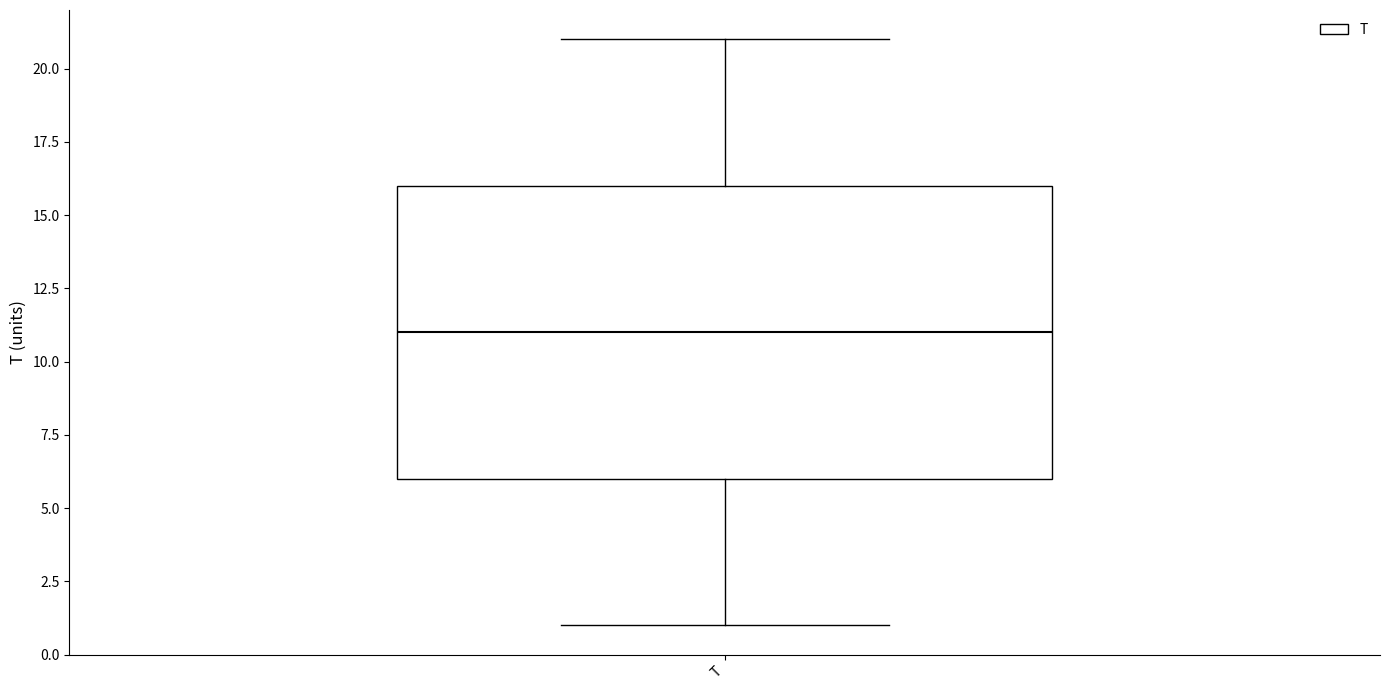

Where does the lower whisker of the box for T end on the y-axis? The values are not printed on the chart, so give them approximately, as read against the axis.

1